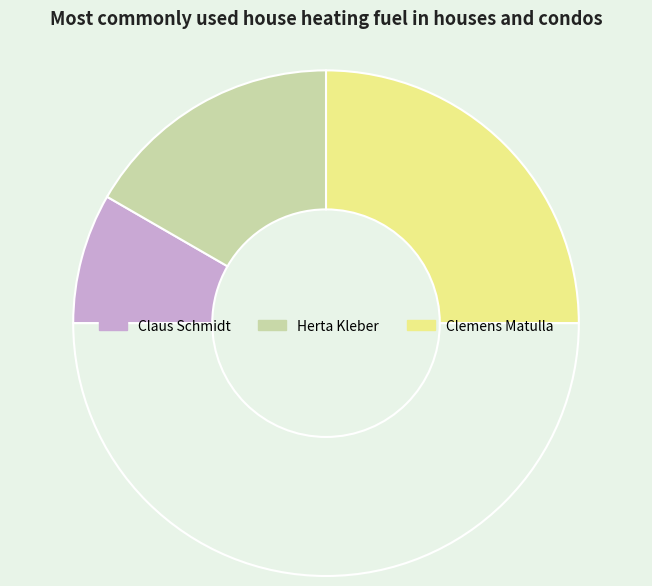

Which category has the biggest portion of the pie?

Clemens Matulla